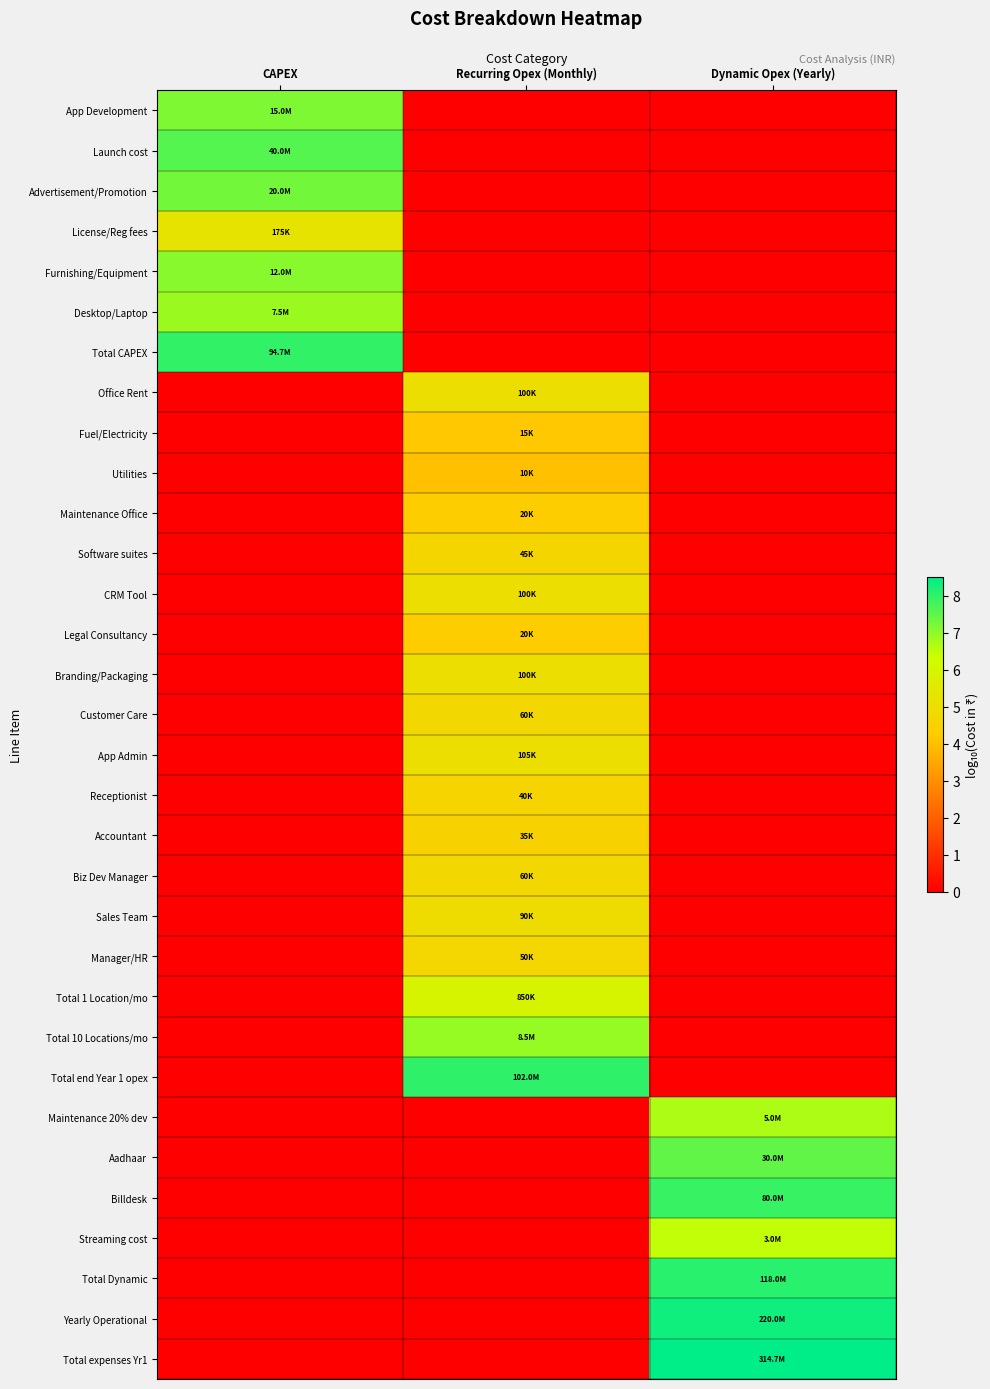

Reading left to right, what are all the values shown in this chart?

App Development: CAPEX=7.2	Recurring Opex (Monthly)=0.0	Dynamic Opex (Yearly)=0.0
Launch cost: CAPEX=7.6	Recurring Opex (Monthly)=0.0	Dynamic Opex (Yearly)=0.0
Advertisement/Promotion: CAPEX=7.3	Recurring Opex (Monthly)=0.0	Dynamic Opex (Yearly)=0.0
License/Reg fees: CAPEX=5.2	Recurring Opex (Monthly)=0.0	Dynamic Opex (Yearly)=0.0
Furnishing/Equipment: CAPEX=7.1	Recurring Opex (Monthly)=0.0	Dynamic Opex (Yearly)=0.0
Desktop/Laptop: CAPEX=6.9	Recurring Opex (Monthly)=0.0	Dynamic Opex (Yearly)=0.0
Total CAPEX: CAPEX=8.0	Recurring Opex (Monthly)=0.0	Dynamic Opex (Yearly)=0.0
Office Rent: CAPEX=0.0	Recurring Opex (Monthly)=5.0	Dynamic Opex (Yearly)=0.0
Fuel/Electricity: CAPEX=0.0	Recurring Opex (Monthly)=4.2	Dynamic Opex (Yearly)=0.0
Utilities: CAPEX=0.0	Recurring Opex (Monthly)=4.0	Dynamic Opex (Yearly)=0.0
Maintenance Office: CAPEX=0.0	Recurring Opex (Monthly)=4.3	Dynamic Opex (Yearly)=0.0
Software suites: CAPEX=0.0	Recurring Opex (Monthly)=4.7	Dynamic Opex (Yearly)=0.0
CRM Tool: CAPEX=0.0	Recurring Opex (Monthly)=5.0	Dynamic Opex (Yearly)=0.0
Legal Consultancy: CAPEX=0.0	Recurring Opex (Monthly)=4.3	Dynamic Opex (Yearly)=0.0
Branding/Packaging: CAPEX=0.0	Recurring Opex (Monthly)=5.0	Dynamic Opex (Yearly)=0.0
Customer Care: CAPEX=0.0	Recurring Opex (Monthly)=4.8	Dynamic Opex (Yearly)=0.0
App Admin: CAPEX=0.0	Recurring Opex (Monthly)=5.0	Dynamic Opex (Yearly)=0.0
Receptionist: CAPEX=0.0	Recurring Opex (Monthly)=4.6	Dynamic Opex (Yearly)=0.0
Accountant: CAPEX=0.0	Recurring Opex (Monthly)=4.5	Dynamic Opex (Yearly)=0.0
Biz Dev Manager: CAPEX=0.0	Recurring Opex (Monthly)=4.8	Dynamic Opex (Yearly)=0.0
Sales Team: CAPEX=0.0	Recurring Opex (Monthly)=5.0	Dynamic Opex (Yearly)=0.0
Manager/HR: CAPEX=0.0	Recurring Opex (Monthly)=4.7	Dynamic Opex (Yearly)=0.0
Total 1 Location/mo: CAPEX=0.0	Recurring Opex (Monthly)=5.9	Dynamic Opex (Yearly)=0.0
Total 10 Locations/mo: CAPEX=0.0	Recurring Opex (Monthly)=6.9	Dynamic Opex (Yearly)=0.0
Total end Year 1 opex: CAPEX=0.0	Recurring Opex (Monthly)=8.0	Dynamic Opex (Yearly)=0.0
Maintenance 20% dev: CAPEX=0.0	Recurring Opex (Monthly)=0.0	Dynamic Opex (Yearly)=6.7
Aadhaar: CAPEX=0.0	Recurring Opex (Monthly)=0.0	Dynamic Opex (Yearly)=7.5
Billdesk: CAPEX=0.0	Recurring Opex (Monthly)=0.0	Dynamic Opex (Yearly)=7.9
Streaming cost: CAPEX=0.0	Recurring Opex (Monthly)=0.0	Dynamic Opex (Yearly)=6.5
Total Dynamic: CAPEX=0.0	Recurring Opex (Monthly)=0.0	Dynamic Opex (Yearly)=8.1
Yearly Operational: CAPEX=0.0	Recurring Opex (Monthly)=0.0	Dynamic Opex (Yearly)=8.3
Total expenses Yr1: CAPEX=0.0	Recurring Opex (Monthly)=0.0	Dynamic Opex (Yearly)=8.5